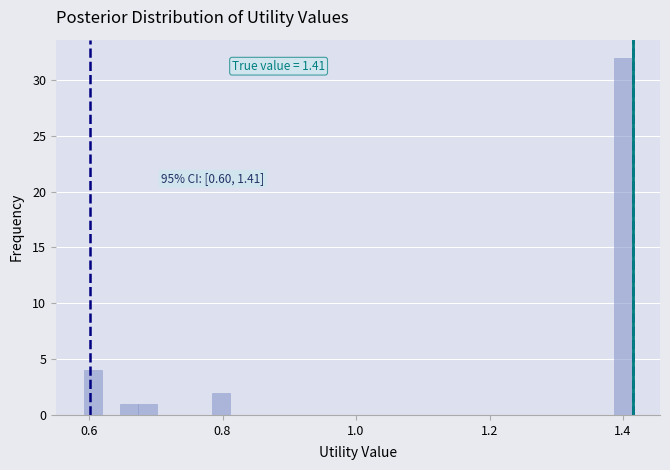

Read against the x-axis, roughly where is the centre of the tallest bar?

1.40